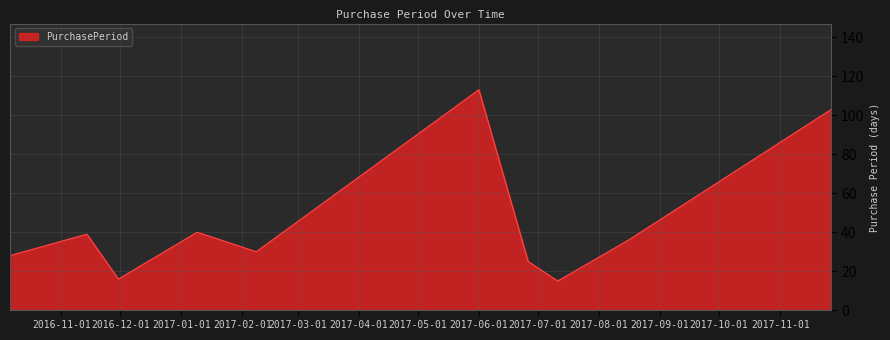

What is the difference between the maximum and minimum values?

98